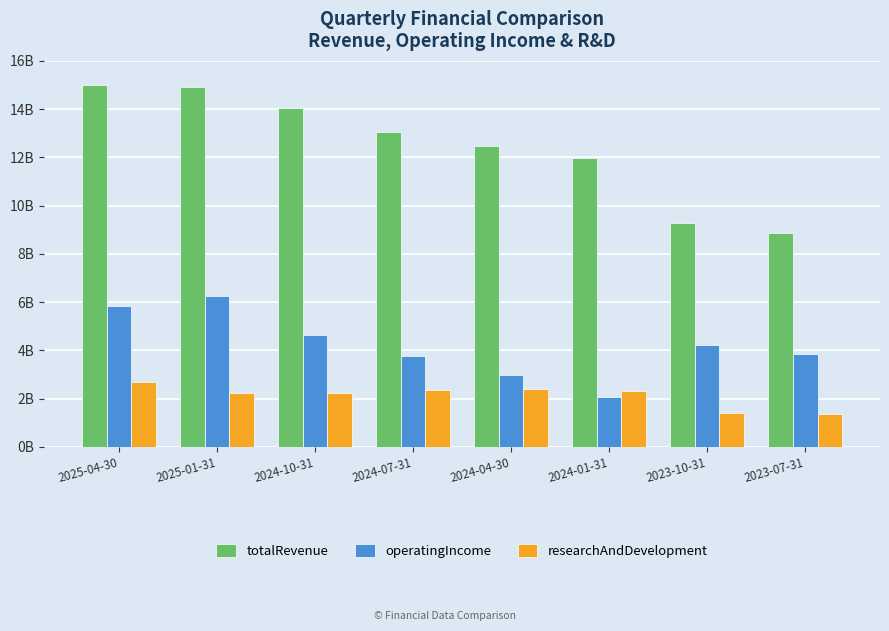

Is it true that researchAndDevelopment equals 2.2 at 2023-07-31?

False